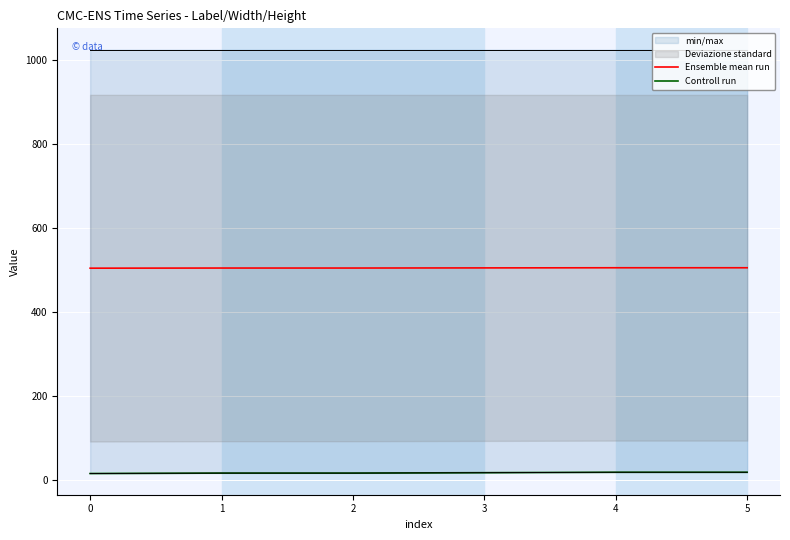

Which series has the largest total across all categories?

Ensemble mean run